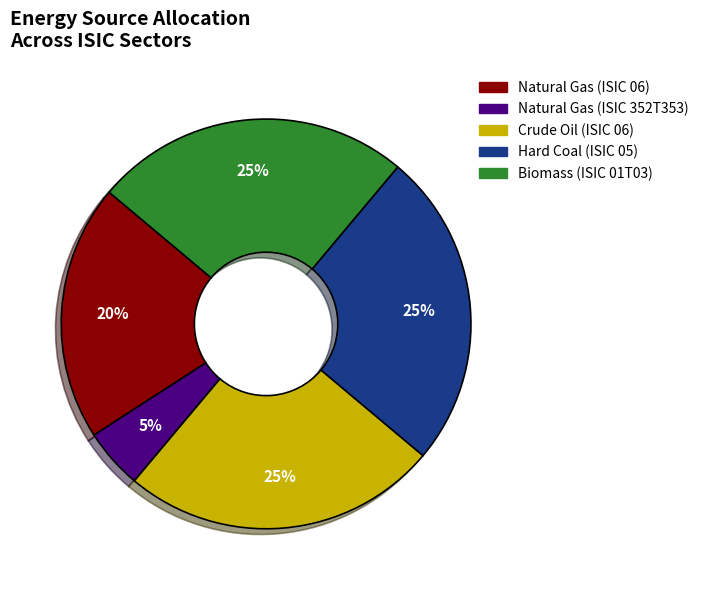

Does any single category account for the majority?

No